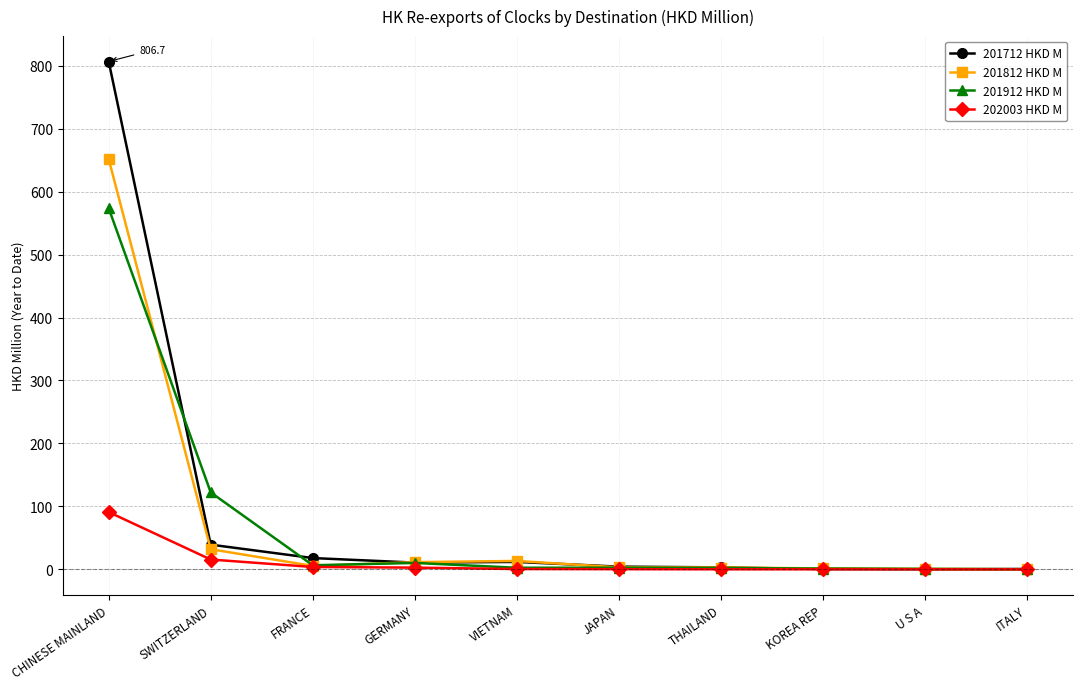

The 201712 HKD M series shows 39.2 at SWITZERLAND. True or false?

True